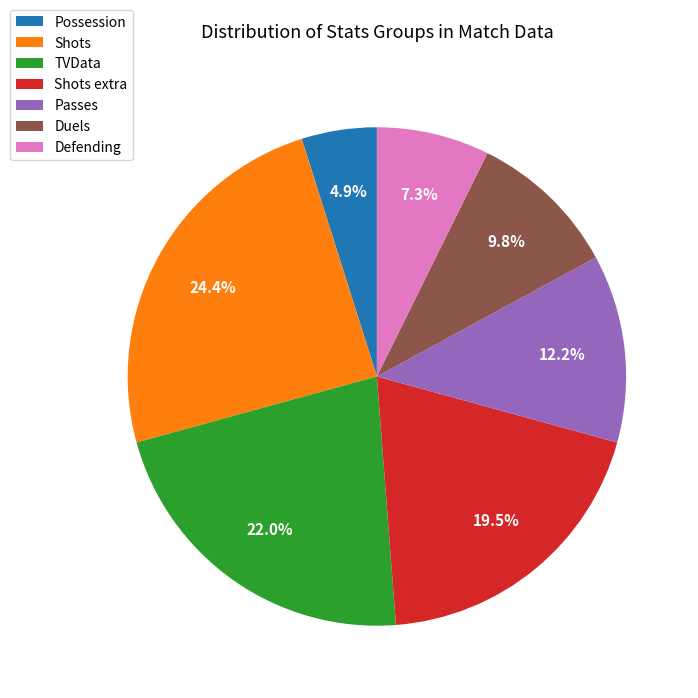

To the nearest percent, what portion does TVData represent?

22%